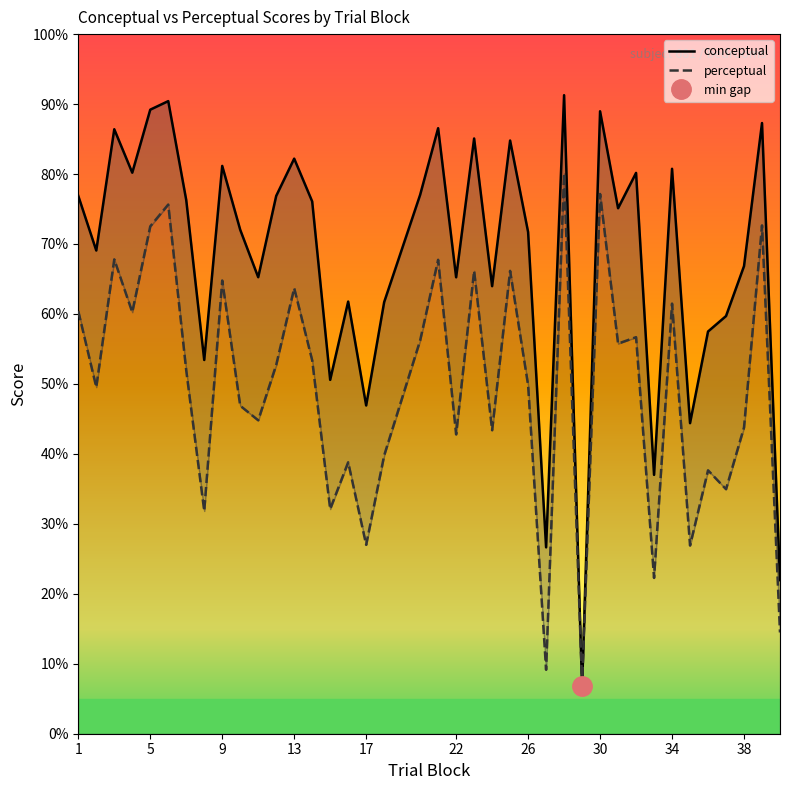

True or false: perceptual has more than 0 points higher than both neighbors.

True